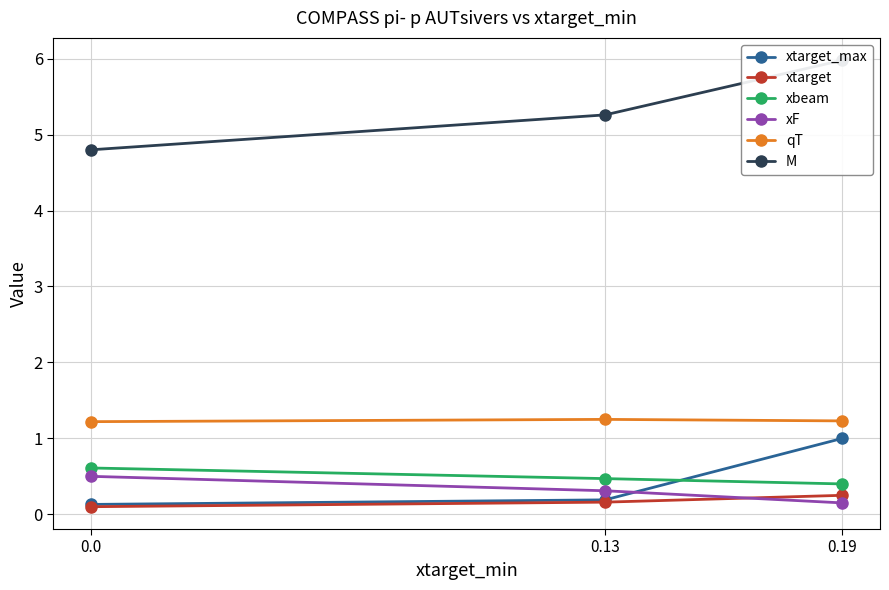

How many lines are shown in the chart?

6